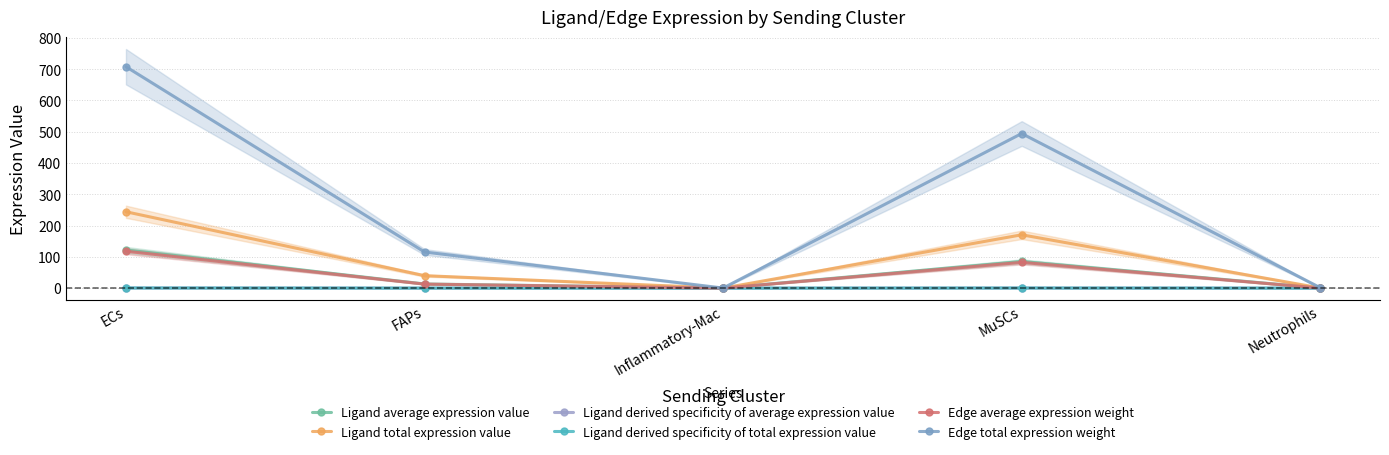

True or false: Ligand derived specificity of total expression value and Ligand average expression value intersect in this chart.

False